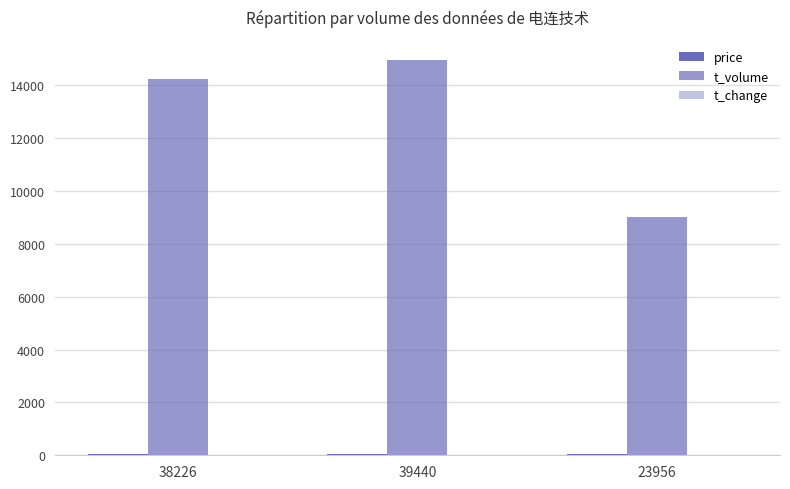

At which category is the sum across all series the highest?

39440